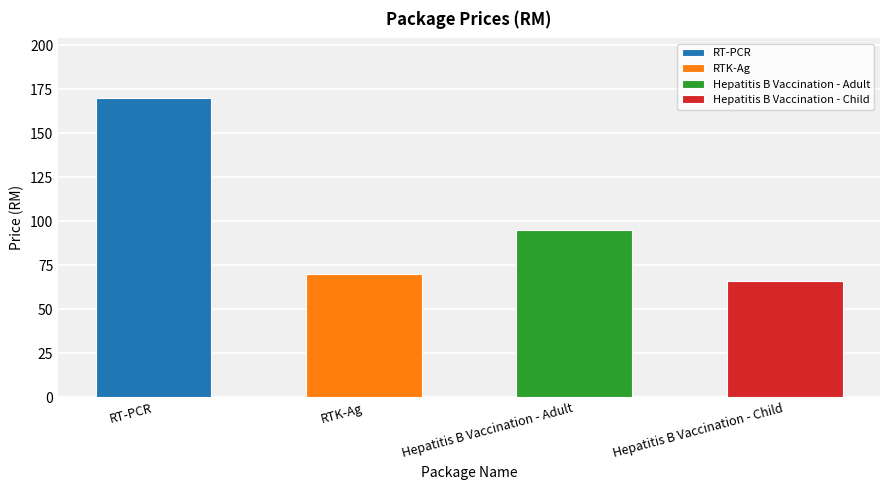

What is the value of the 1st bar from the left?

170